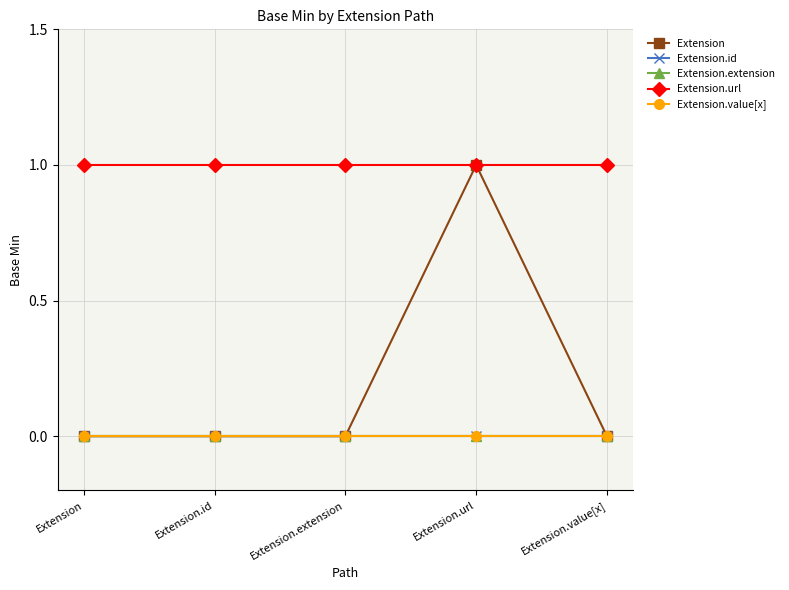

Does the chart display data point markers on the line(s)?

Yes